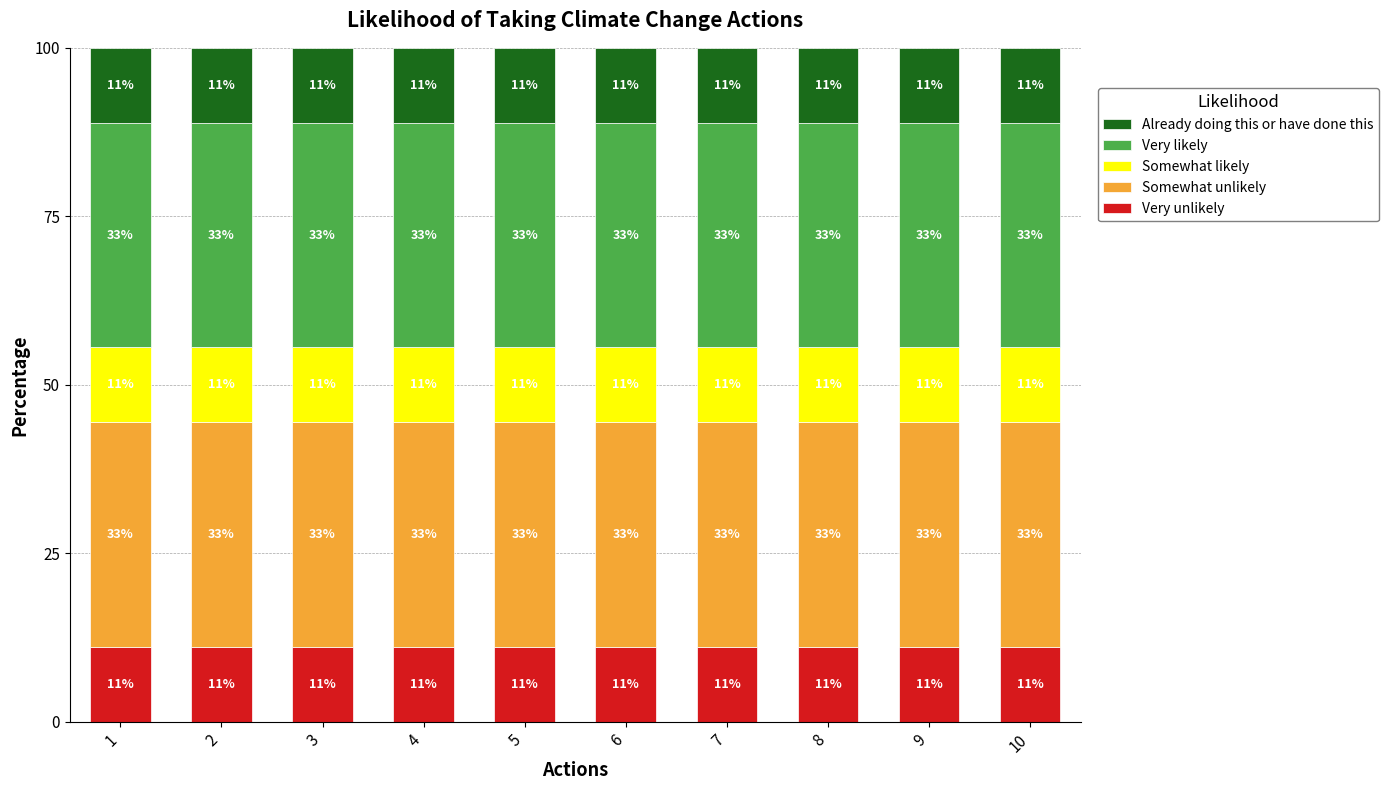

Are the bars grouped side by side (vs. stacked)?

No